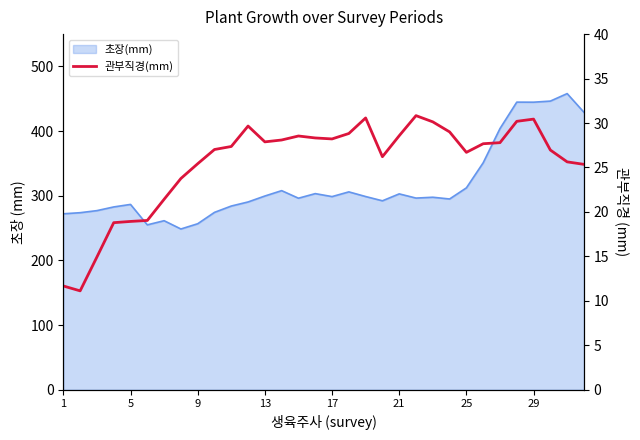

True or false: the data shows 28.1 at 13.

True